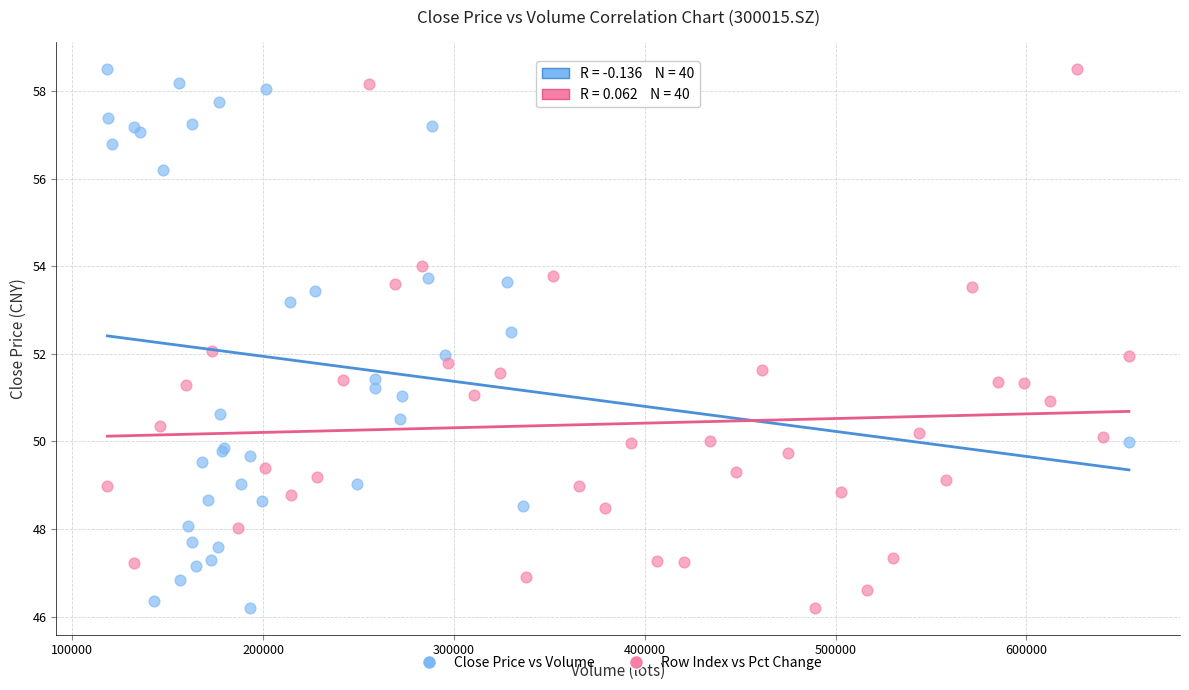

What are all the series names shown in the legend?

Close Price vs Volume, Row Index vs Pct Change